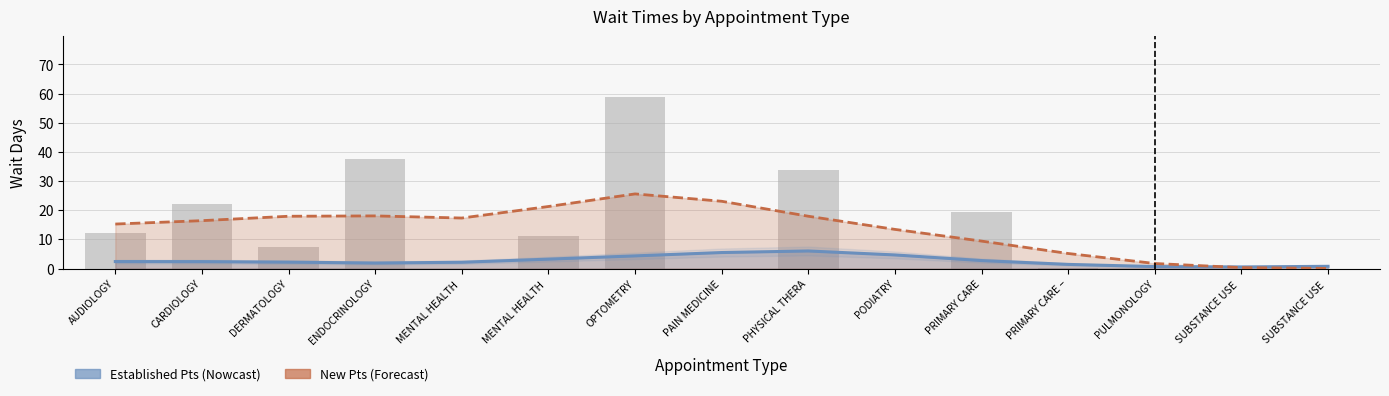

Is the value of Established Patients at MENTAL HEALTH  greater than the value of NewPatients (bars) at PHYSICAL THERA?

No